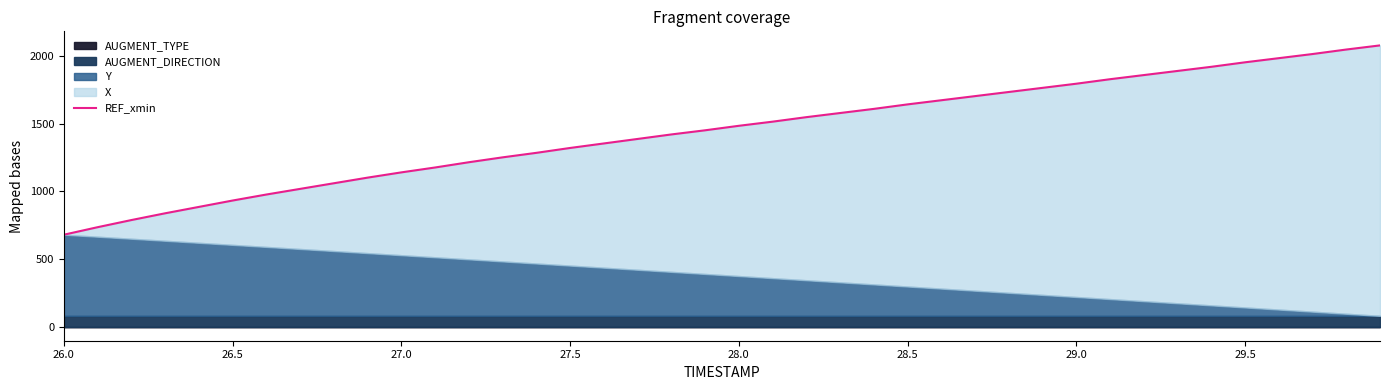

How many lines are shown in the chart?

1